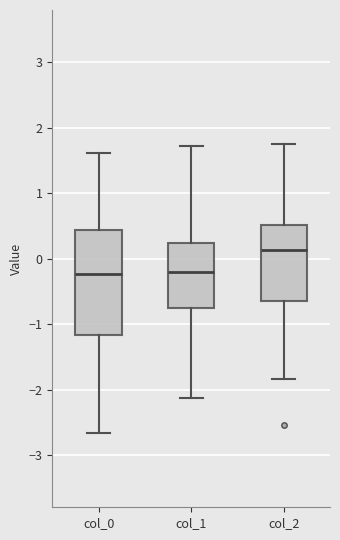

Reading left to right, read every box against the y-axis: the position of its median line, the range the box covers, and the ends of its whiskers. The values are not printed on the chart, so give them approximately, as read against the axis.

col_0: median -0.2, box -1.2 to 0.4, whiskers -2.7 to 1.6
col_1: median -0.2, box -0.8 to 0.2, whiskers -2.1 to 1.7
col_2: median 0.1, box -0.7 to 0.5, whiskers -1.8 to 1.8